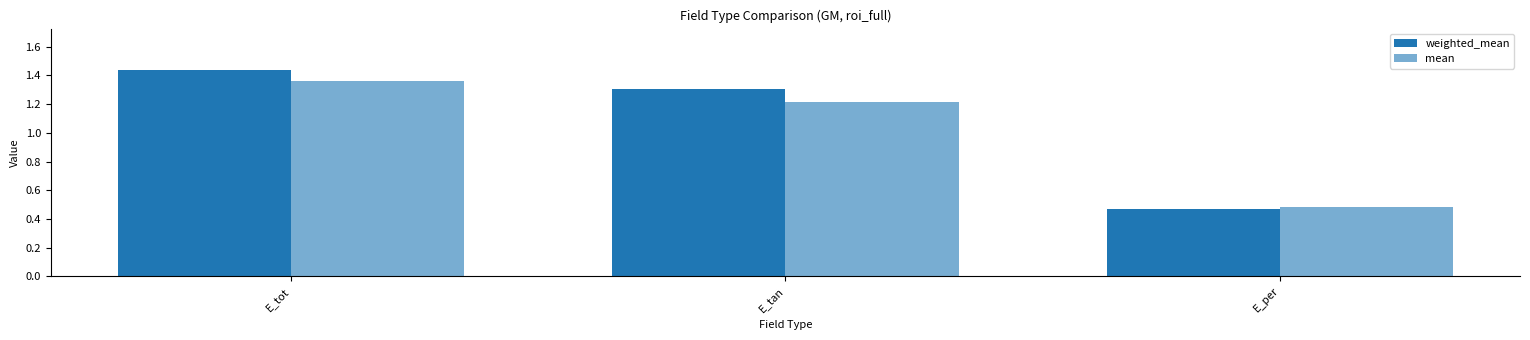

Does the chart contain stacked bars?

No